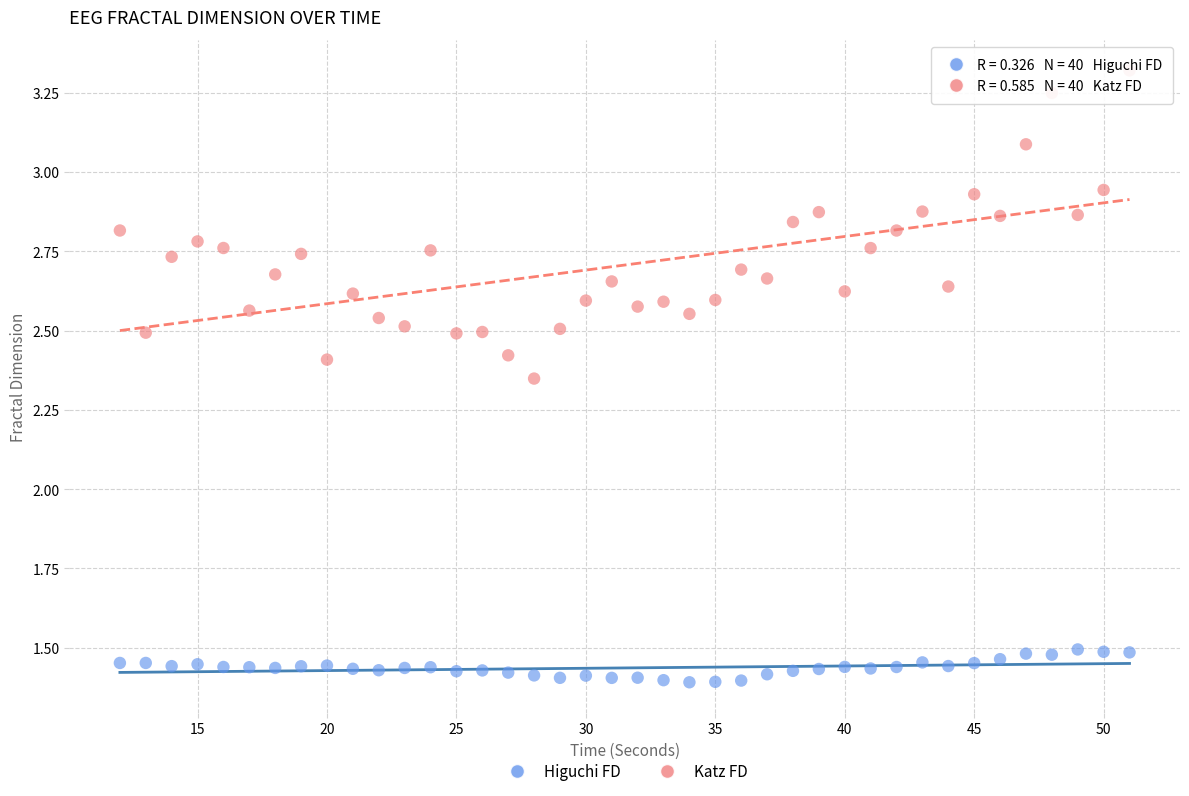

Which series has the widest spread of Y values?

Katz FD